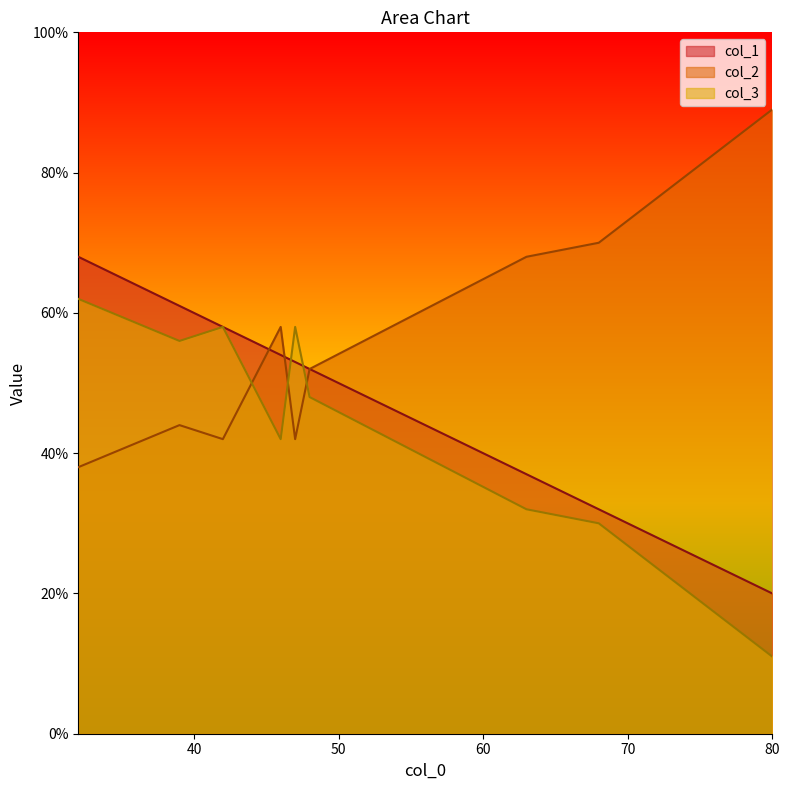

What is the sum of all col_3 values?

455